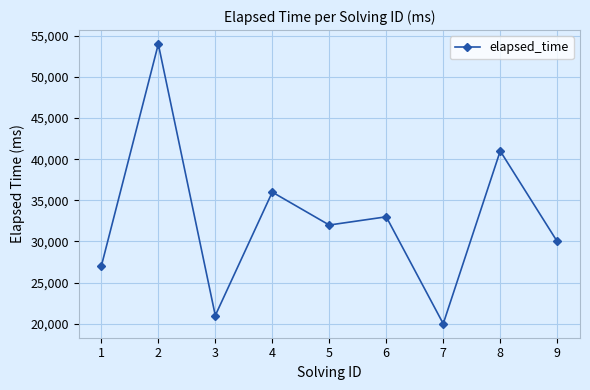

Reading left to right, what are all the values shown in this chart?

27000	54000	21000	36000	32000	33000	20000	41000	30000